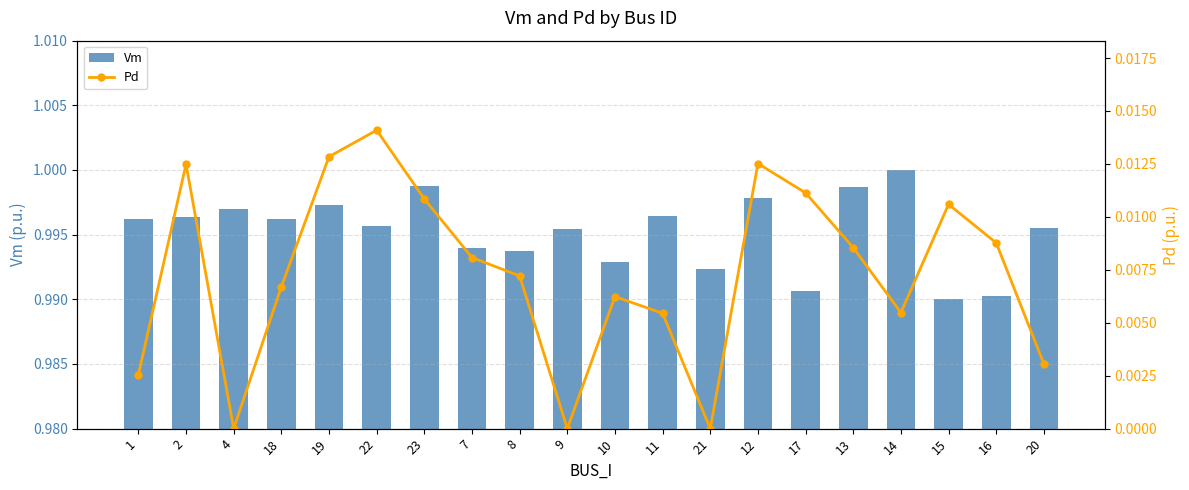

Rank the series at 4 from highest to lowest value.

Vm, Pd